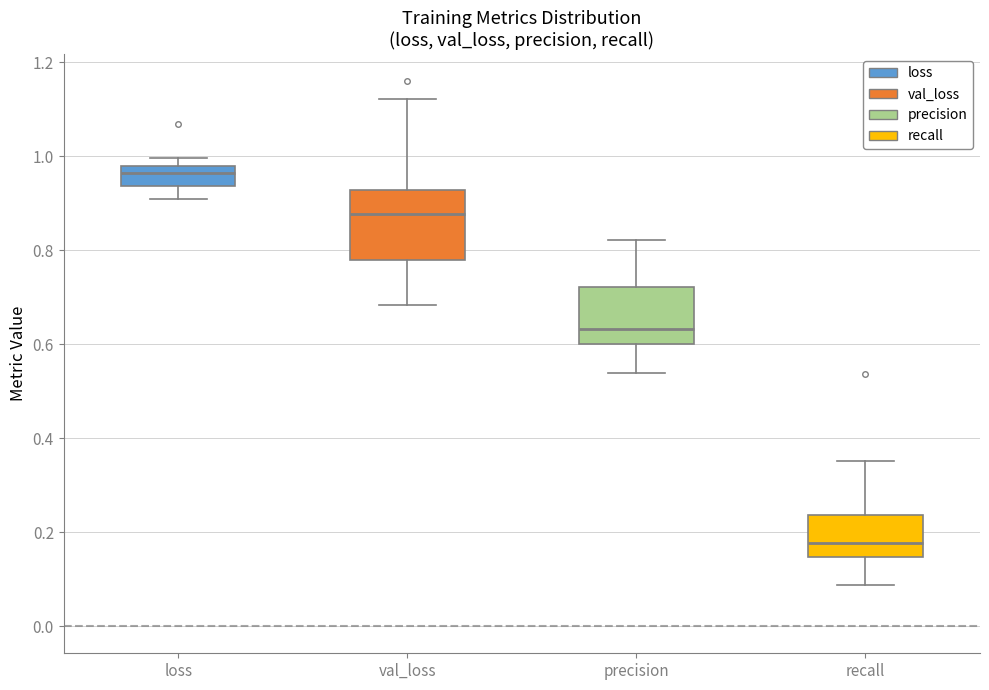

Reading left to right, read every box against the y-axis: the position of its median line, the range the box covers, and the ends of its whiskers. The values are not printed on the chart, so give them approximately, as read against the axis.

loss: median 0.96, box 0.94 to 0.98, whiskers 0.90 to 1.00
val_loss: median 0.88, box 0.78 to 0.92, whiskers 0.68 to 1.12
precision: median 0.64, box 0.60 to 0.72, whiskers 0.54 to 0.82
recall: median 0.18, box 0.14 to 0.24, whiskers 0.08 to 0.36